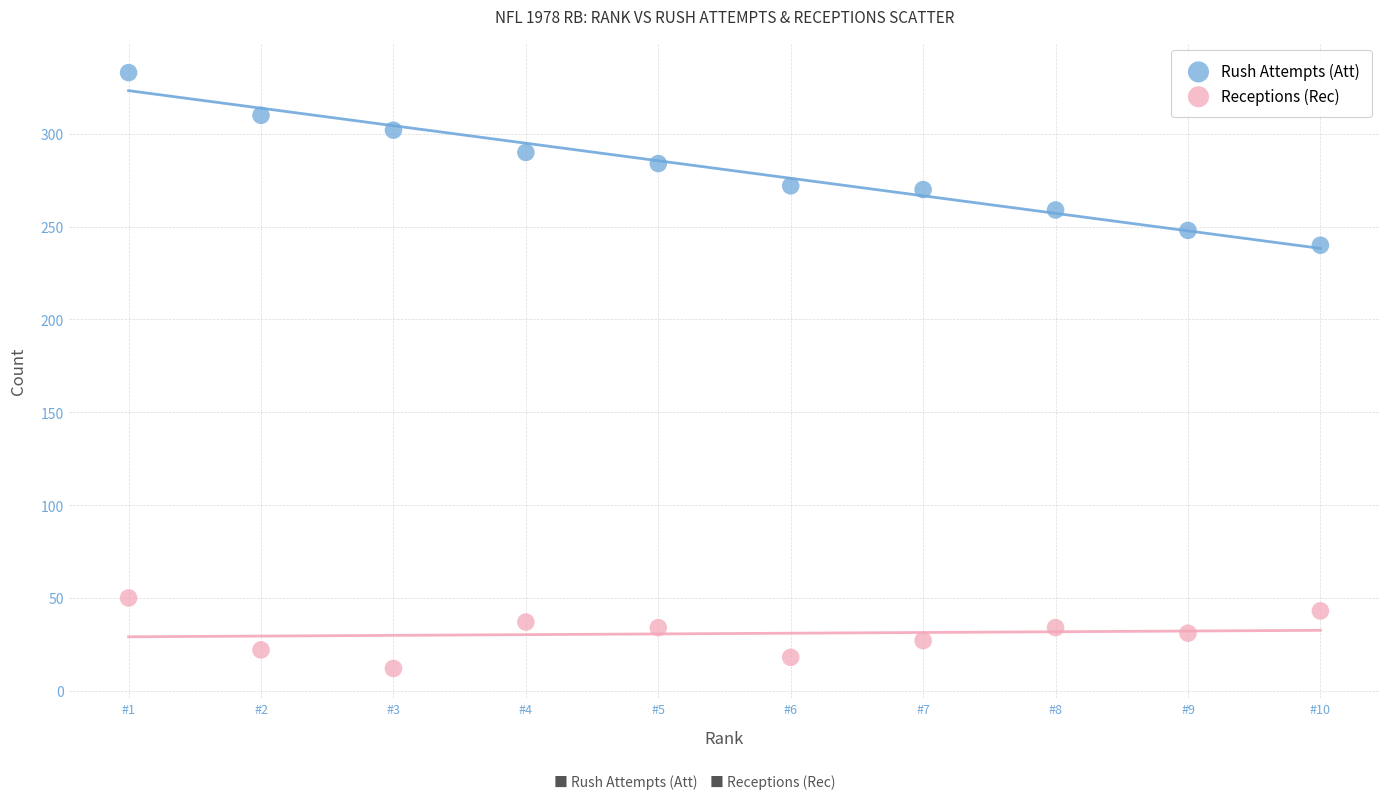

Which series has the widest spread of Y values?

Rush Attempts (Att)